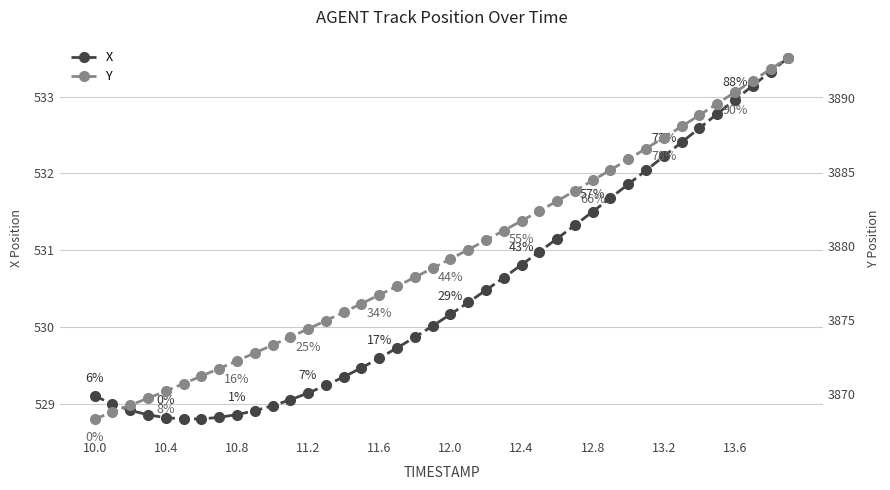

True or false: X and Y intersect in this chart.

False